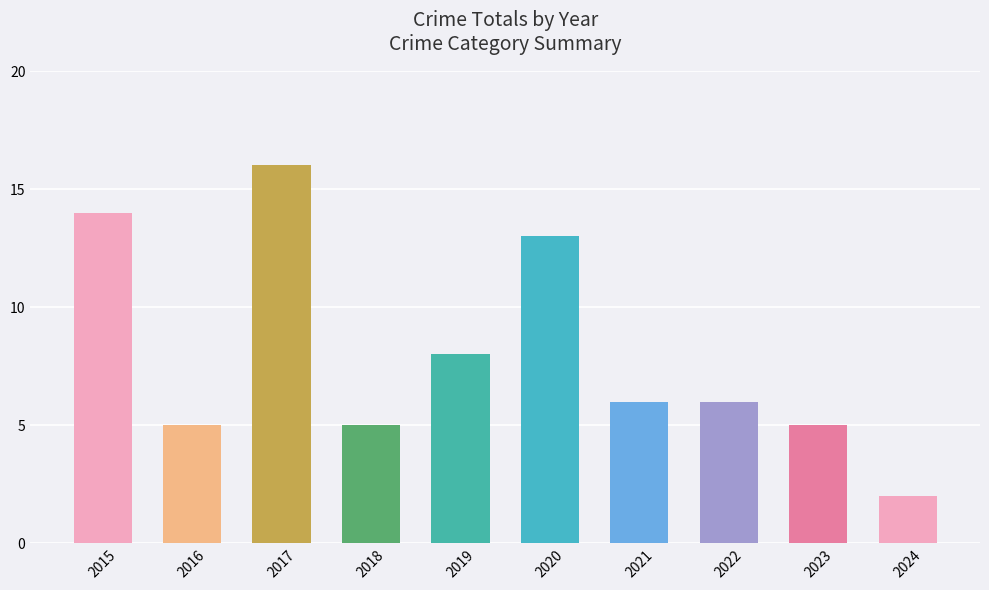

What is the value of the 6th bar from the left?

13